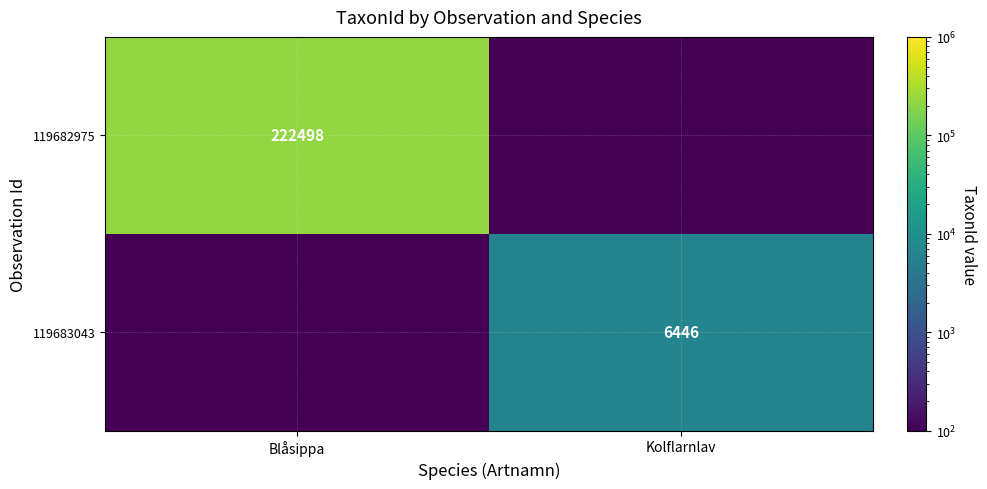

Which category has the lowest value across all series?

Kolflarnlav